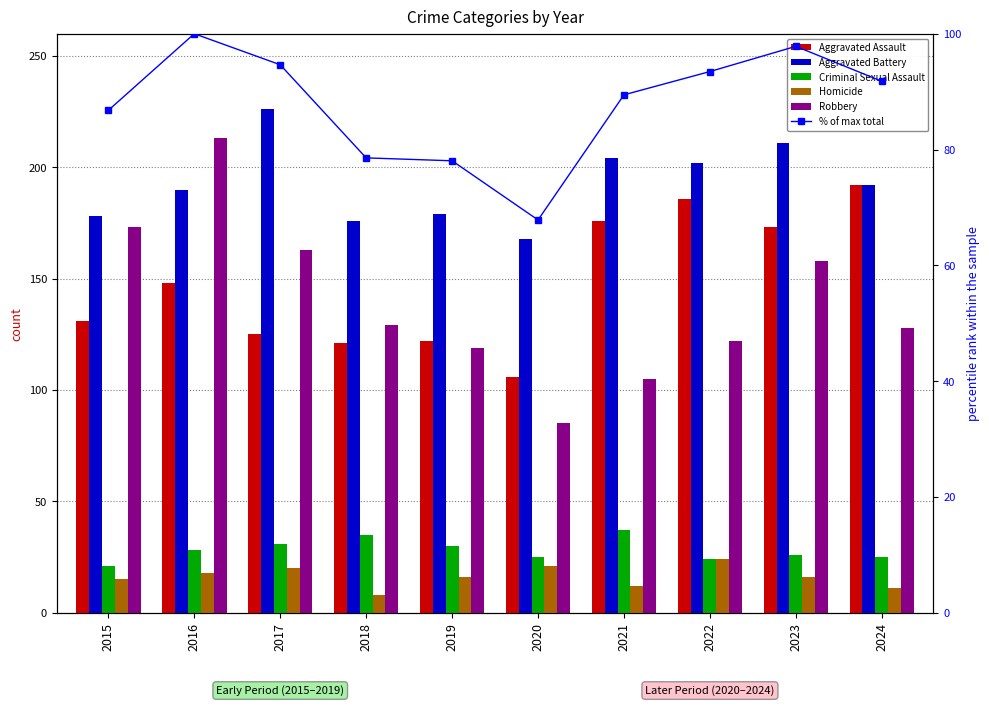

What value does the Aggravated Battery series have at 2019?

179.0